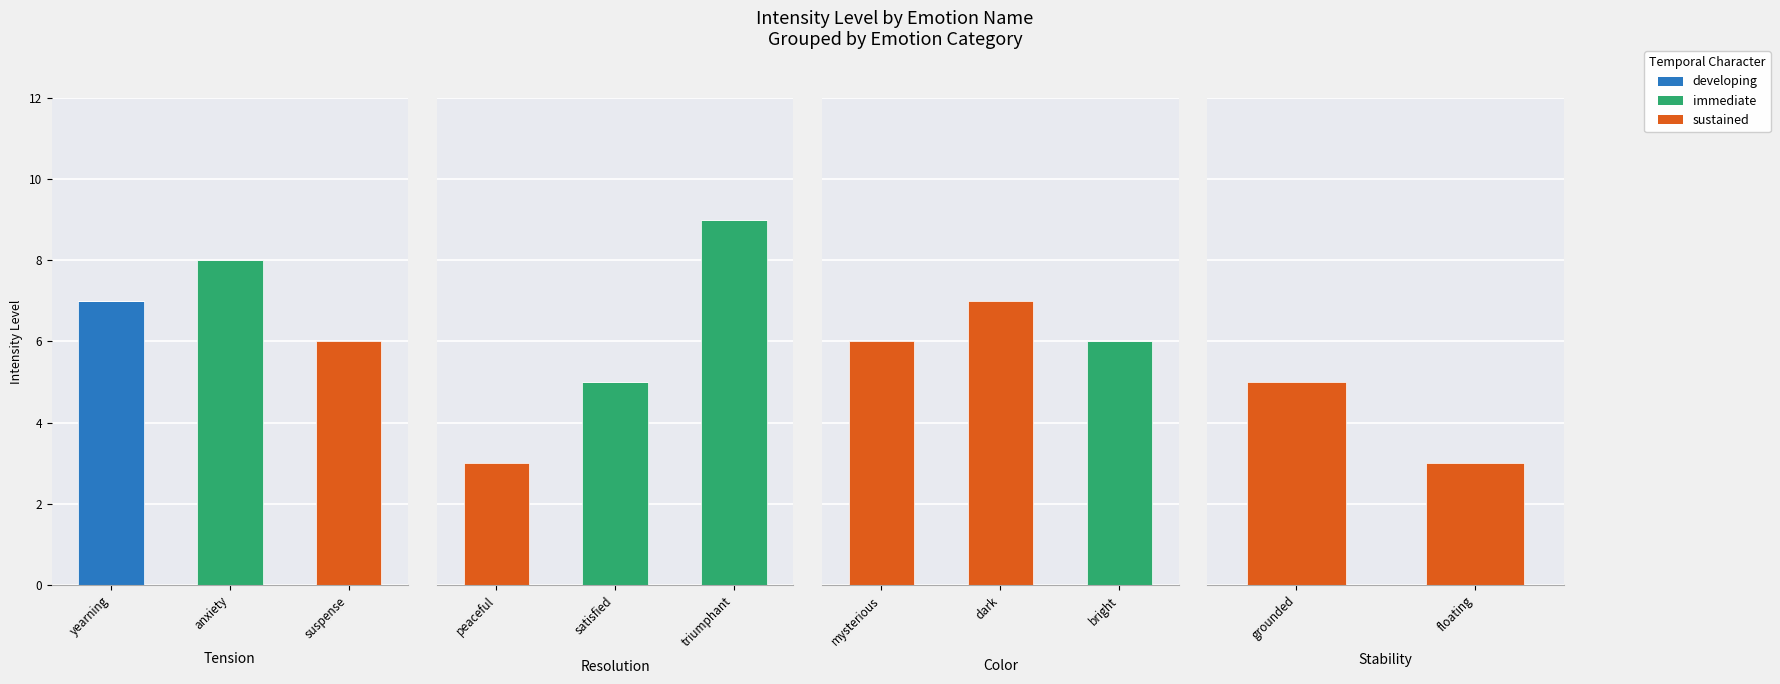

Between yearning and suspense, which series saw the biggest shift?

developing